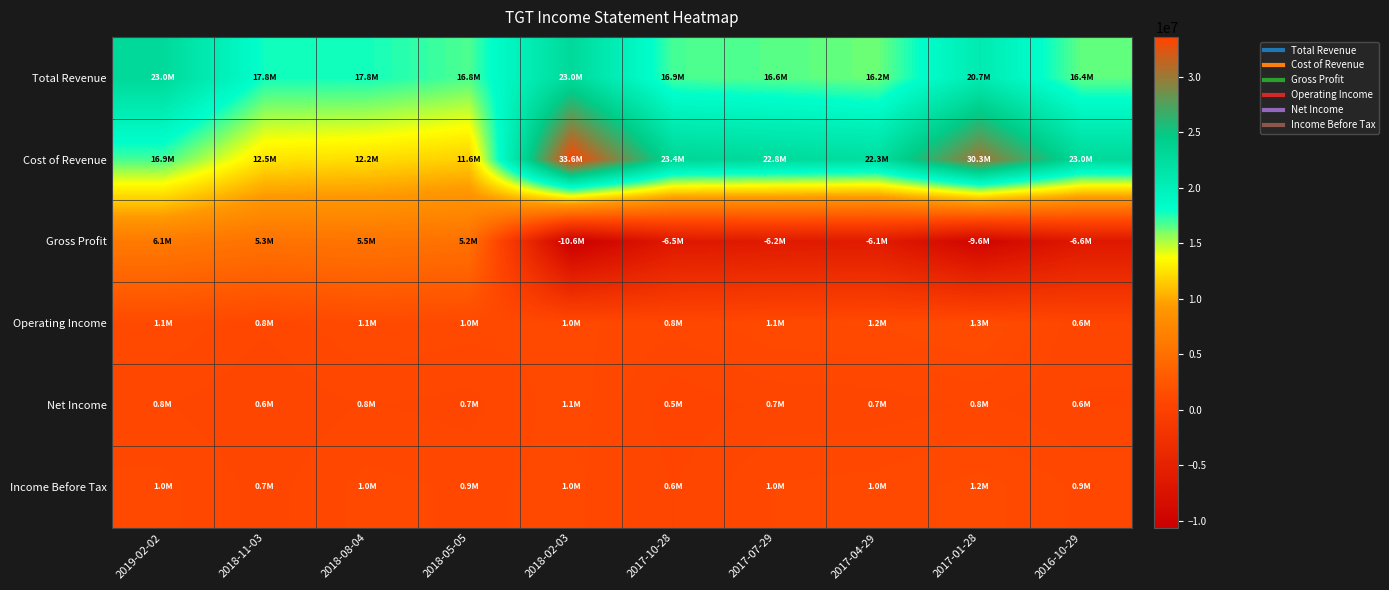

What is the difference between the highest and lowest values at 2017-01-28?

39916000